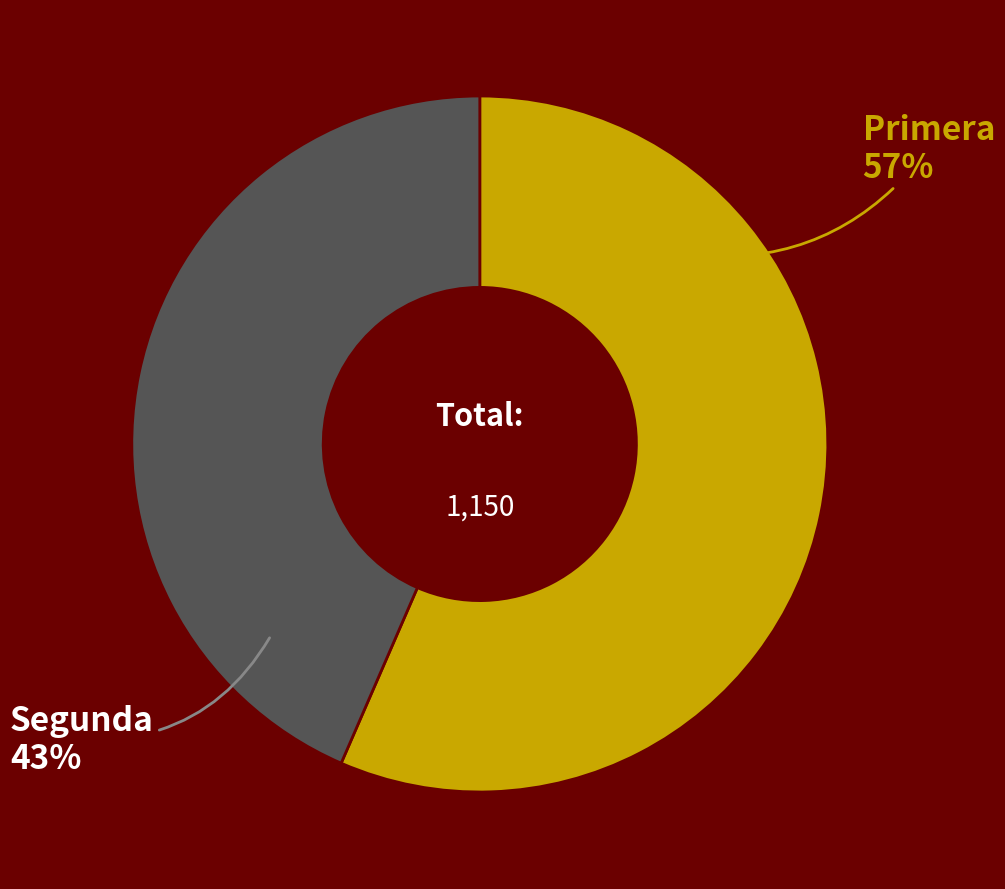

Is there any slice that represents more than half of the pie?

Yes